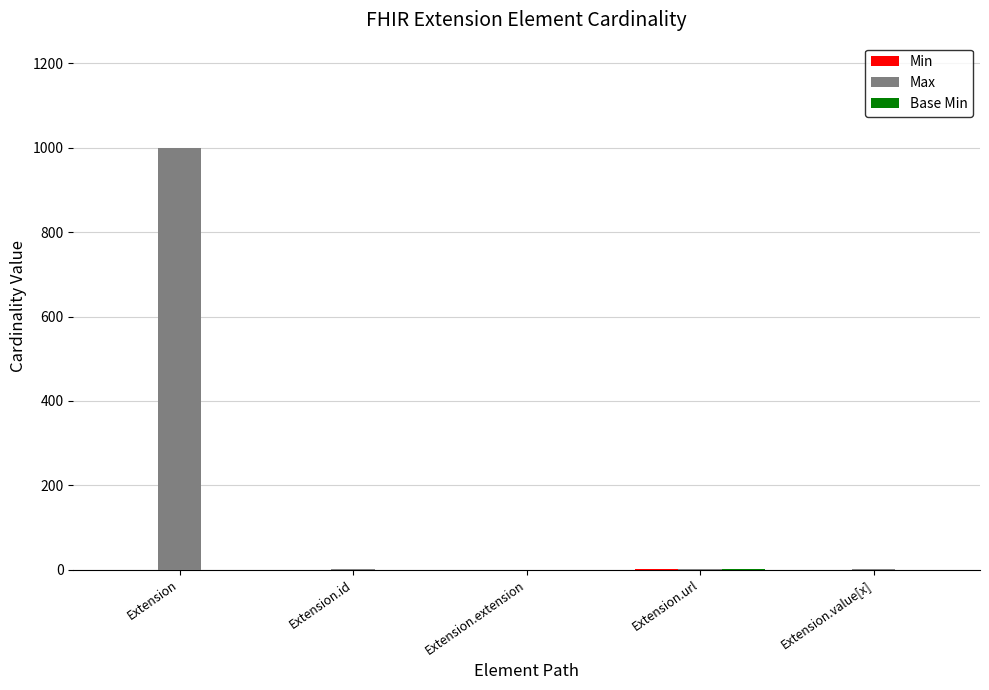

At which category does the chart reach its peak across all series?

Extension